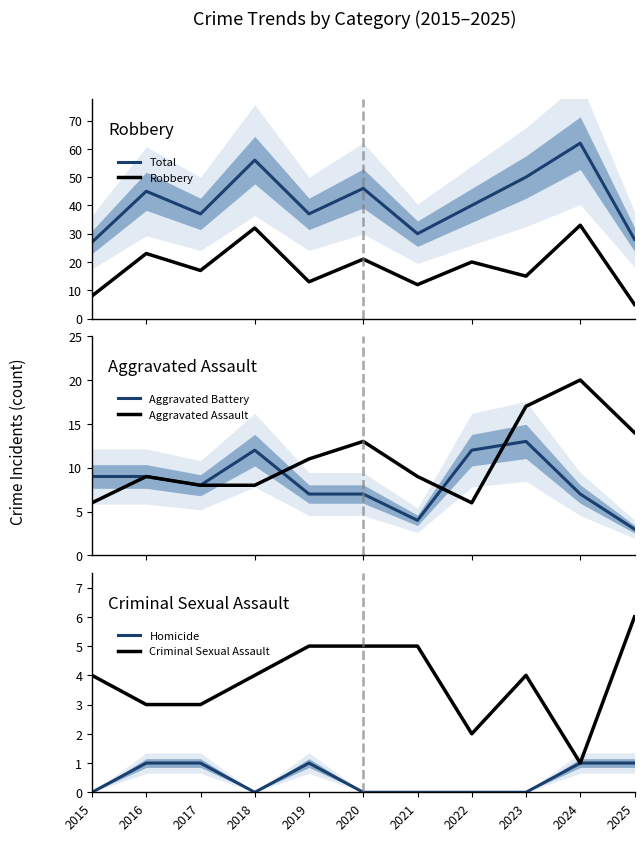

True or false: Robbery and Total cross at least once.

False